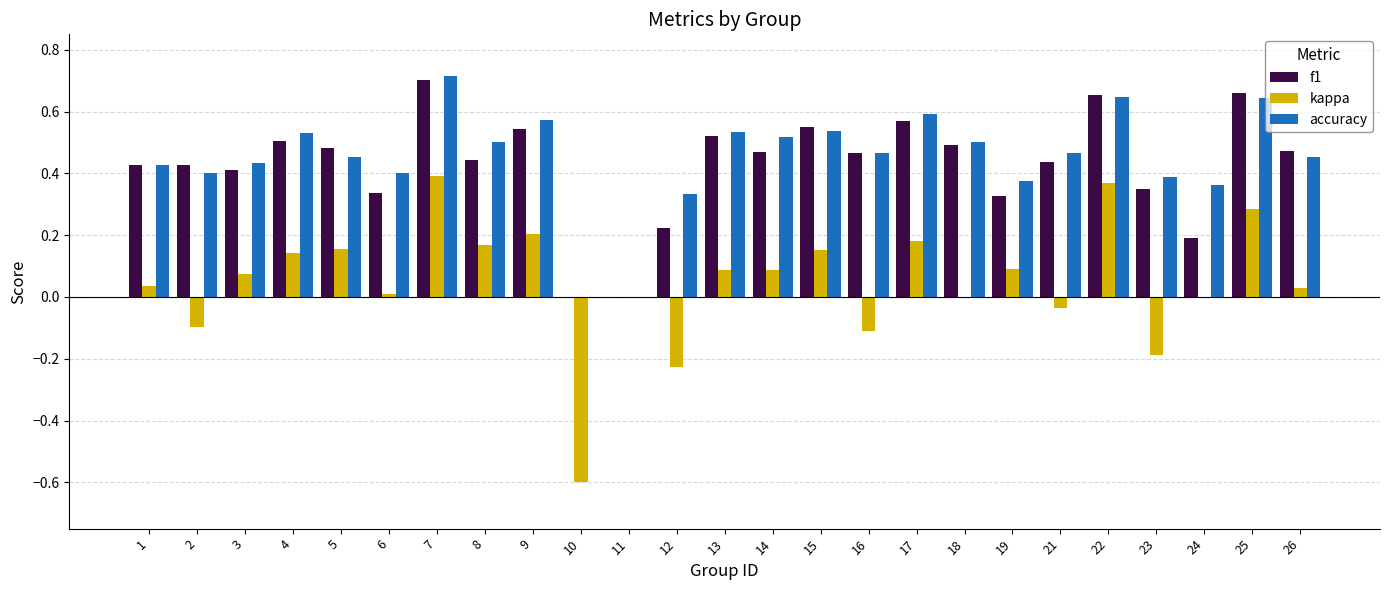

What is the total value across all series at 10?

-0.6